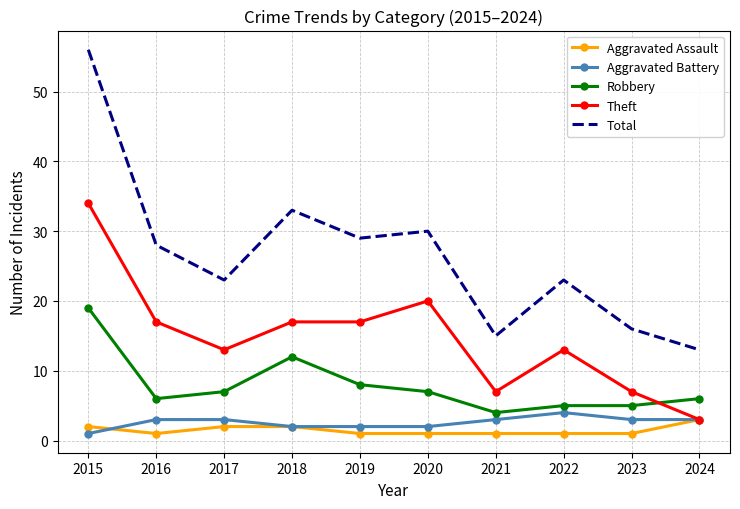

What is the total value across all series at 2023?

32